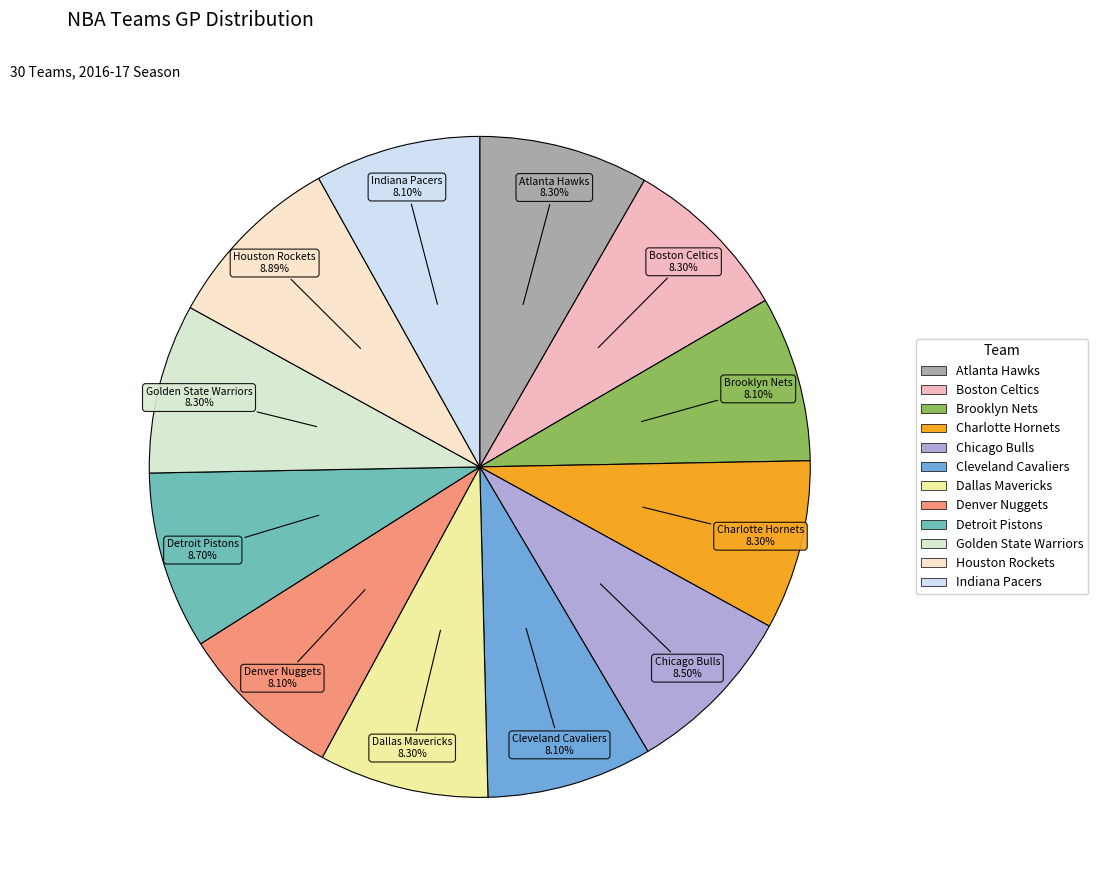

Is the sum of Brooklyn Nets and Boston Celtics greater than half?

No